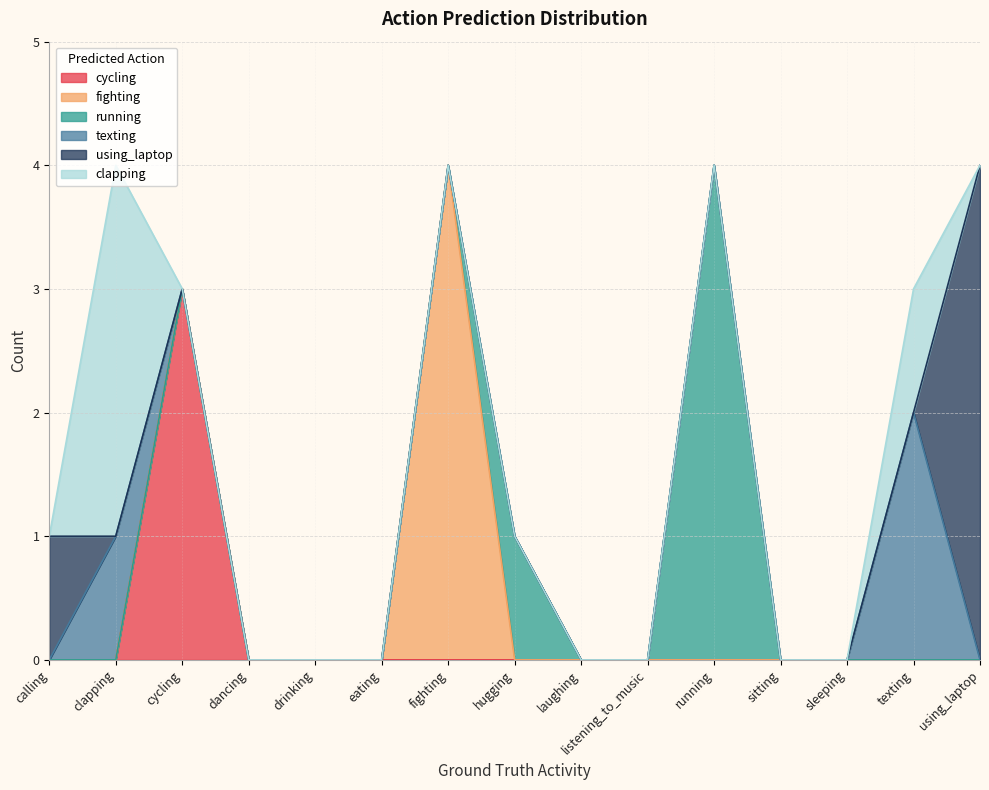

Which category has the lowest value in the cycling series?

calling